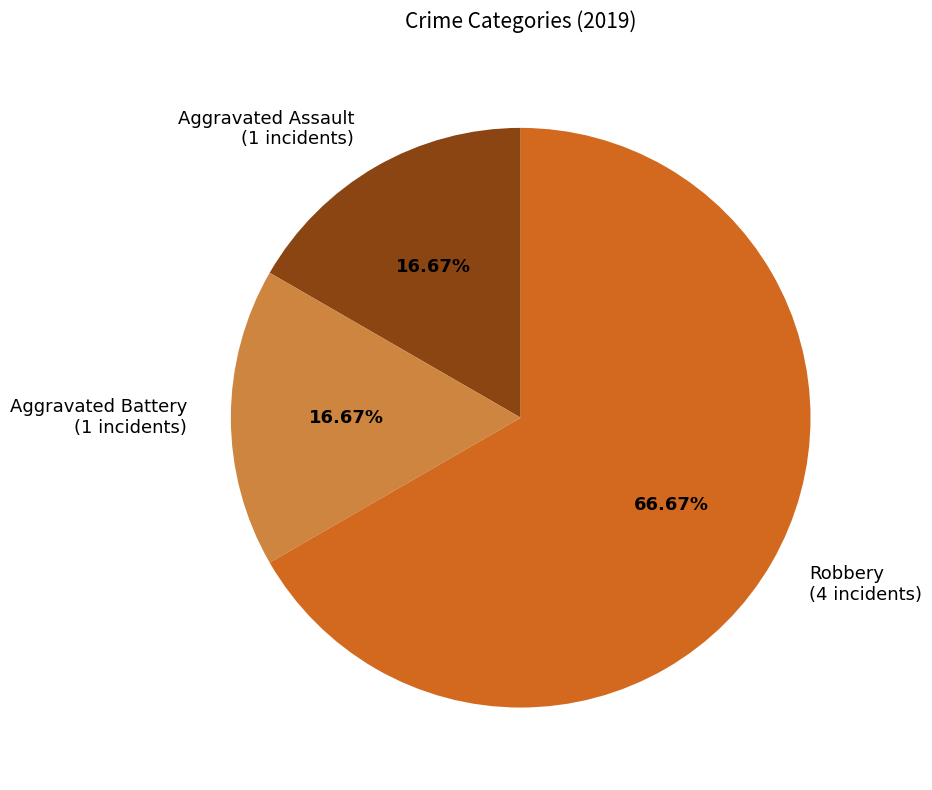

Is Aggravated Battery (1 incidents) the majority of the pie?

No